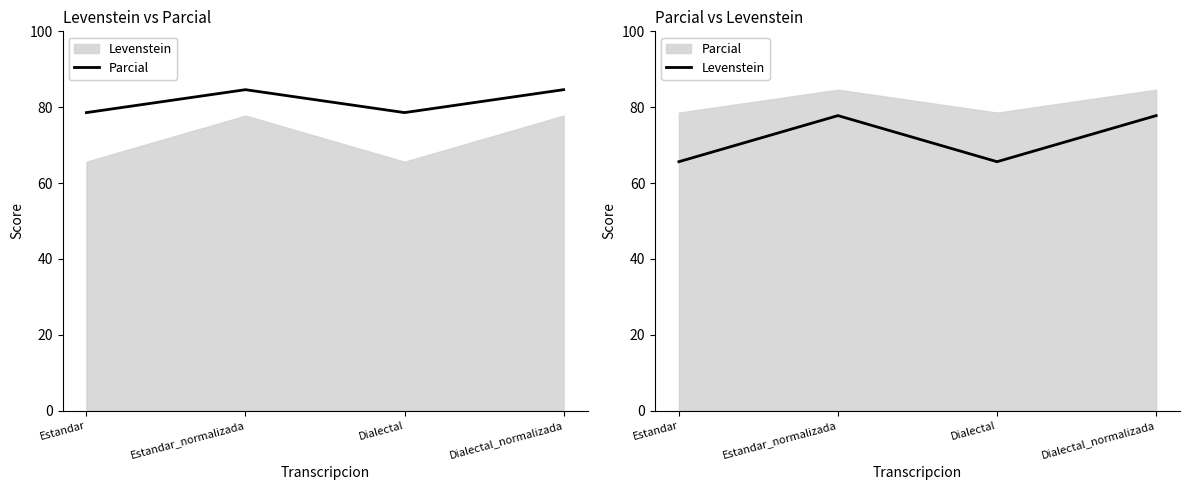

Rank the series by their maximum value, from highest to lowest.

Parcial, Levenstein